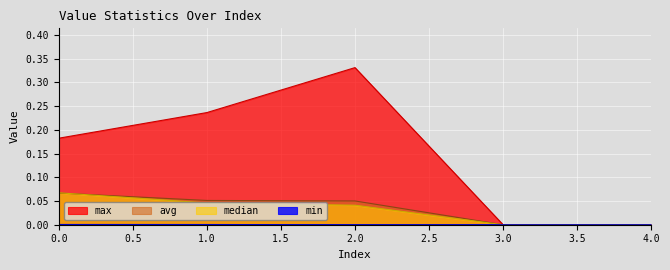

At which label is max closest to 0?

3